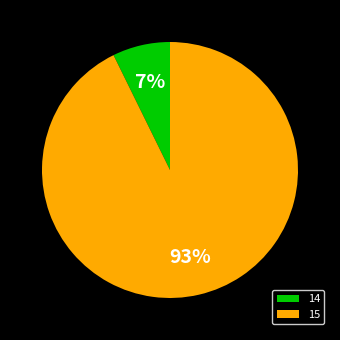

Which category has the smallest portion of the pie?

14